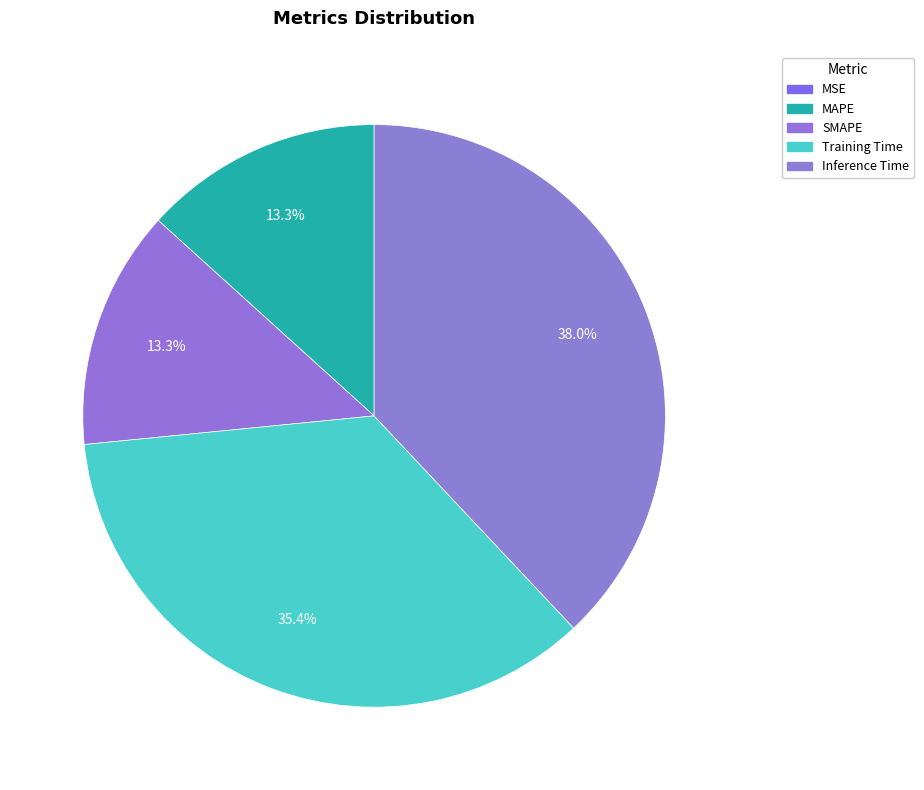

Is MAPE the majority of the pie?

No